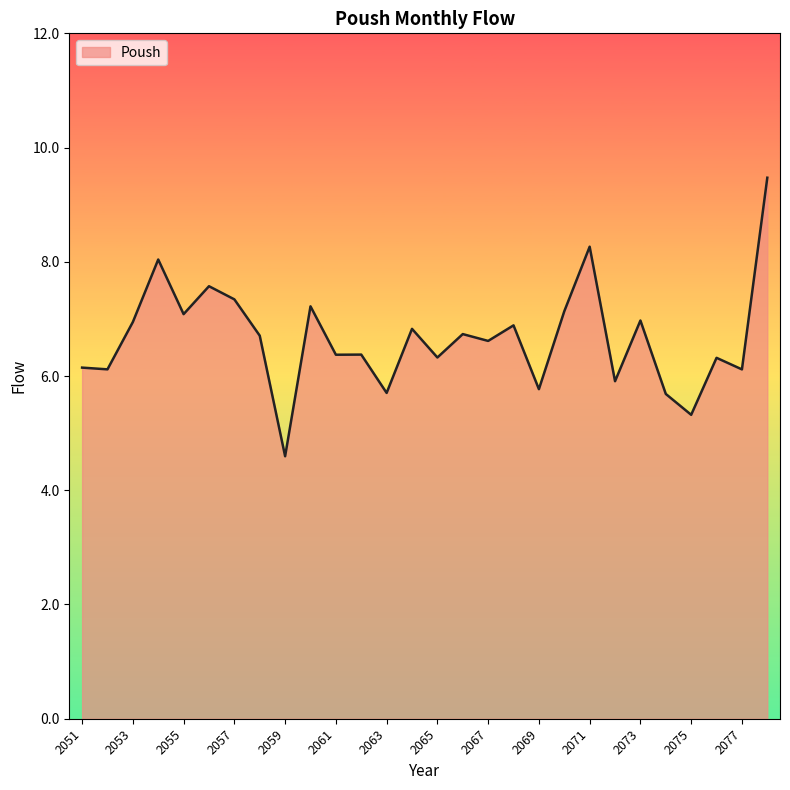

What is the difference between the maximum and minimum values?

4.9